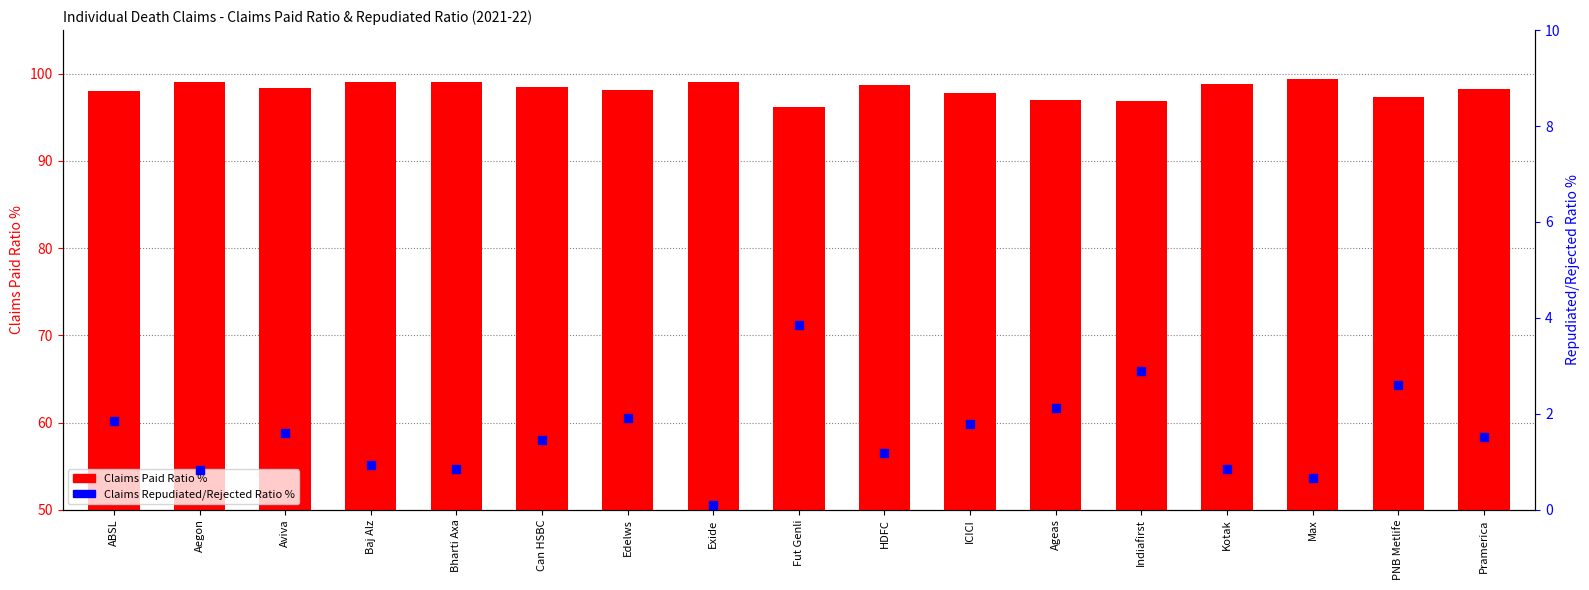

At which category is the sum across all series the highest?

Aviva